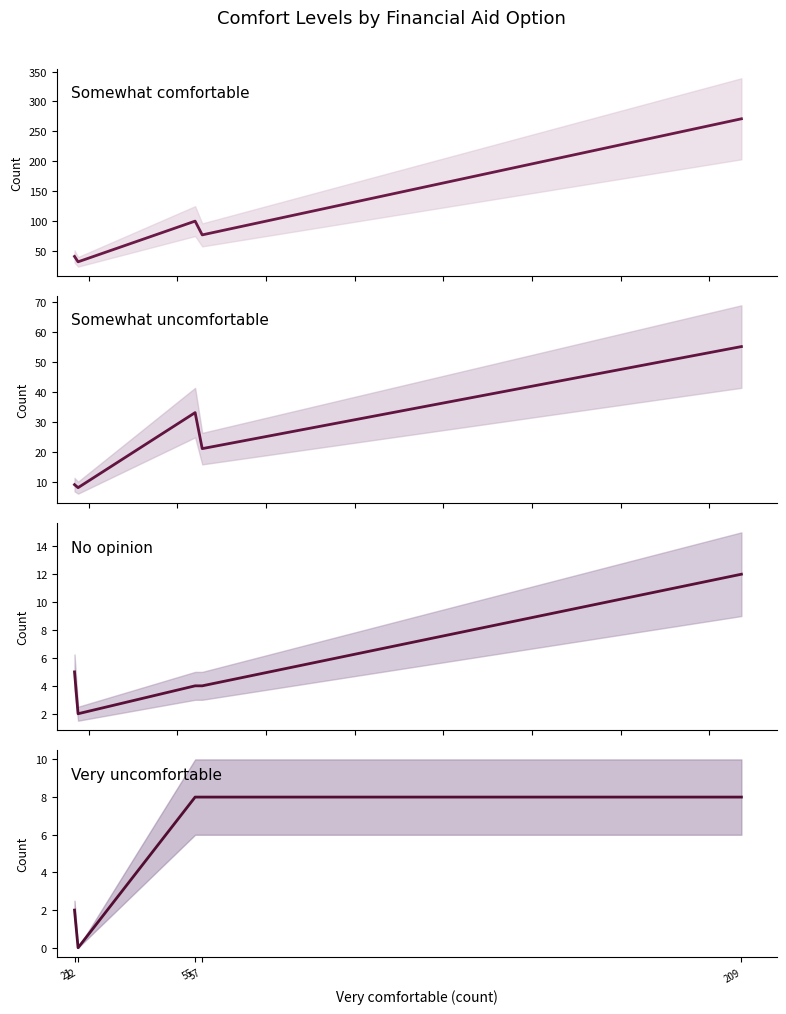

Is it true that Somewhat uncomfortable equals 55 at 209?

True